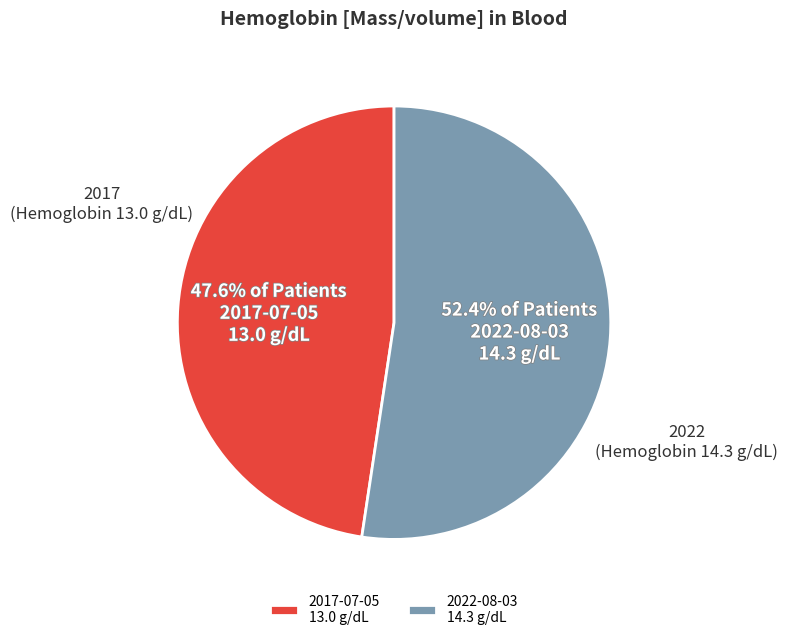

How many slices are in this pie chart?

2